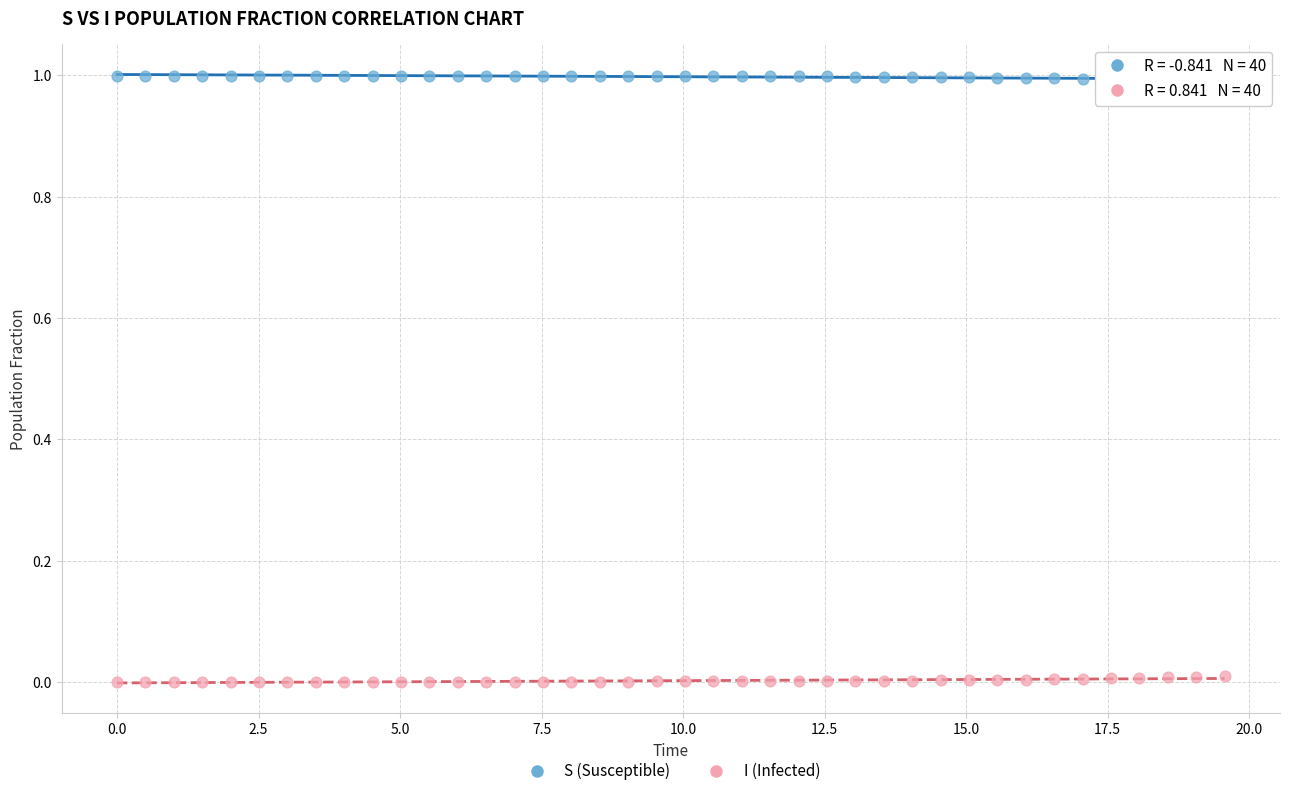

Which series reaches the maximum Y coordinate?

S (Susceptible)